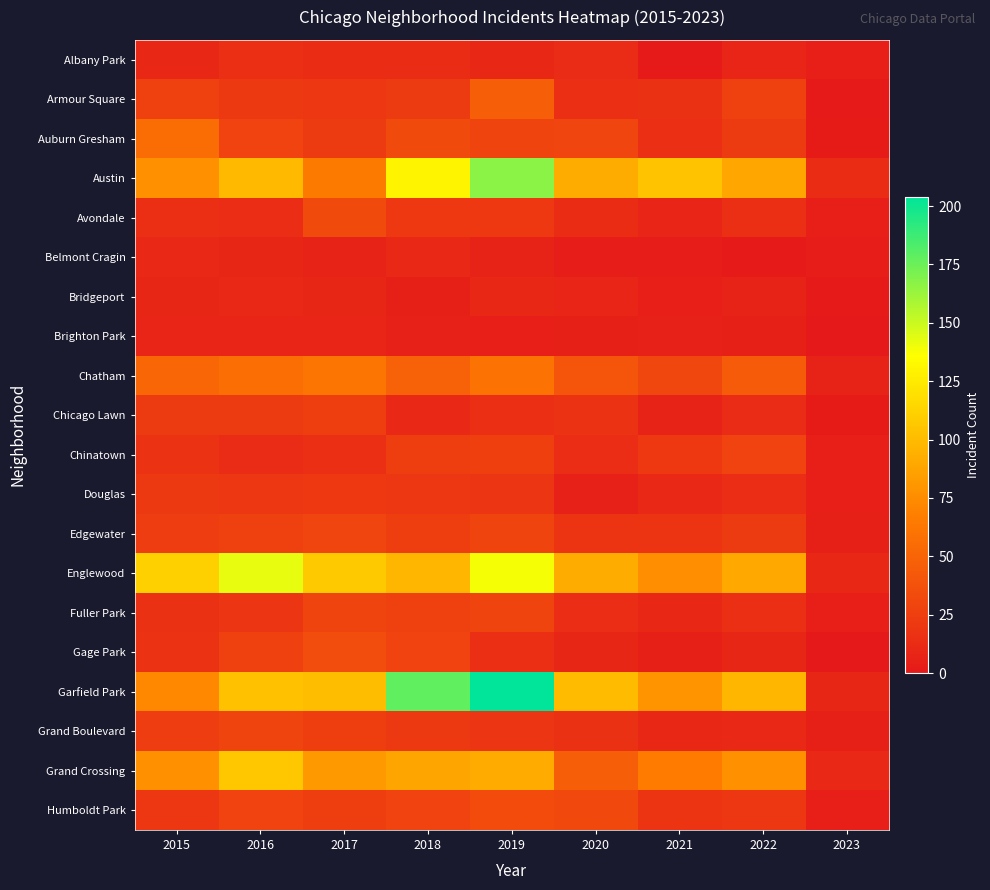

What is the total value across all series at 2019?

974